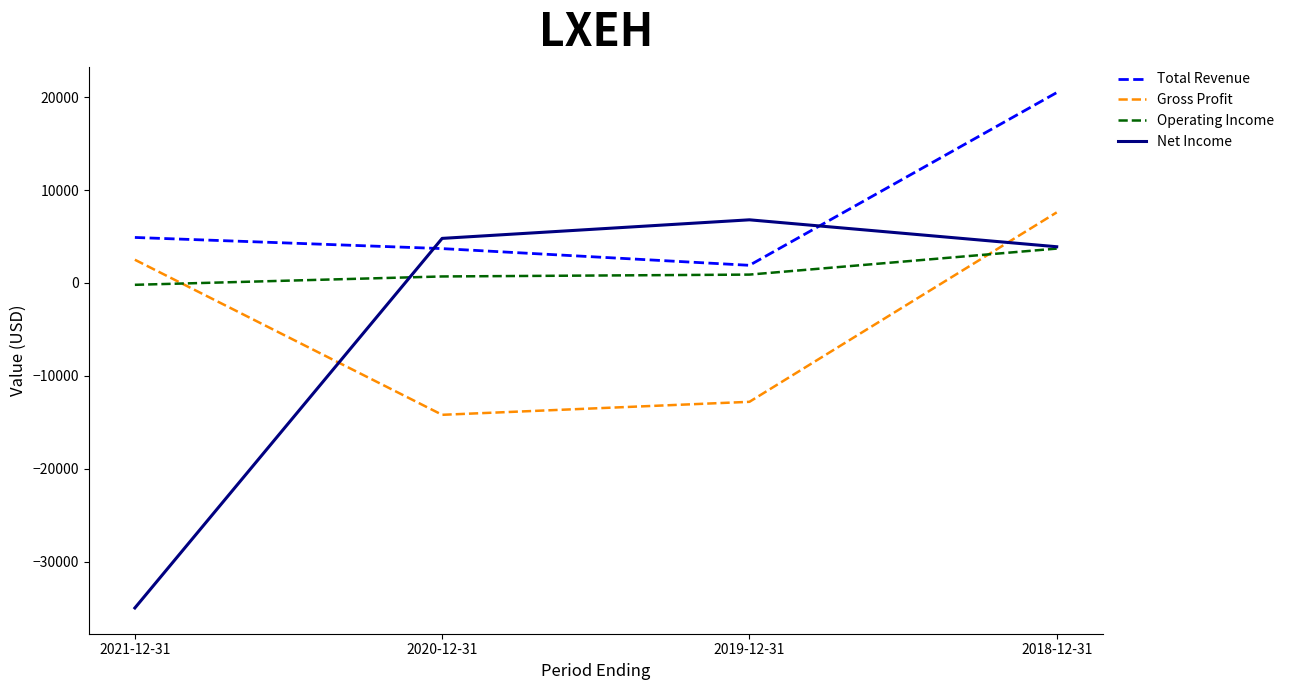

What is the difference between the highest and lowest values at 2021-12-31?

39900